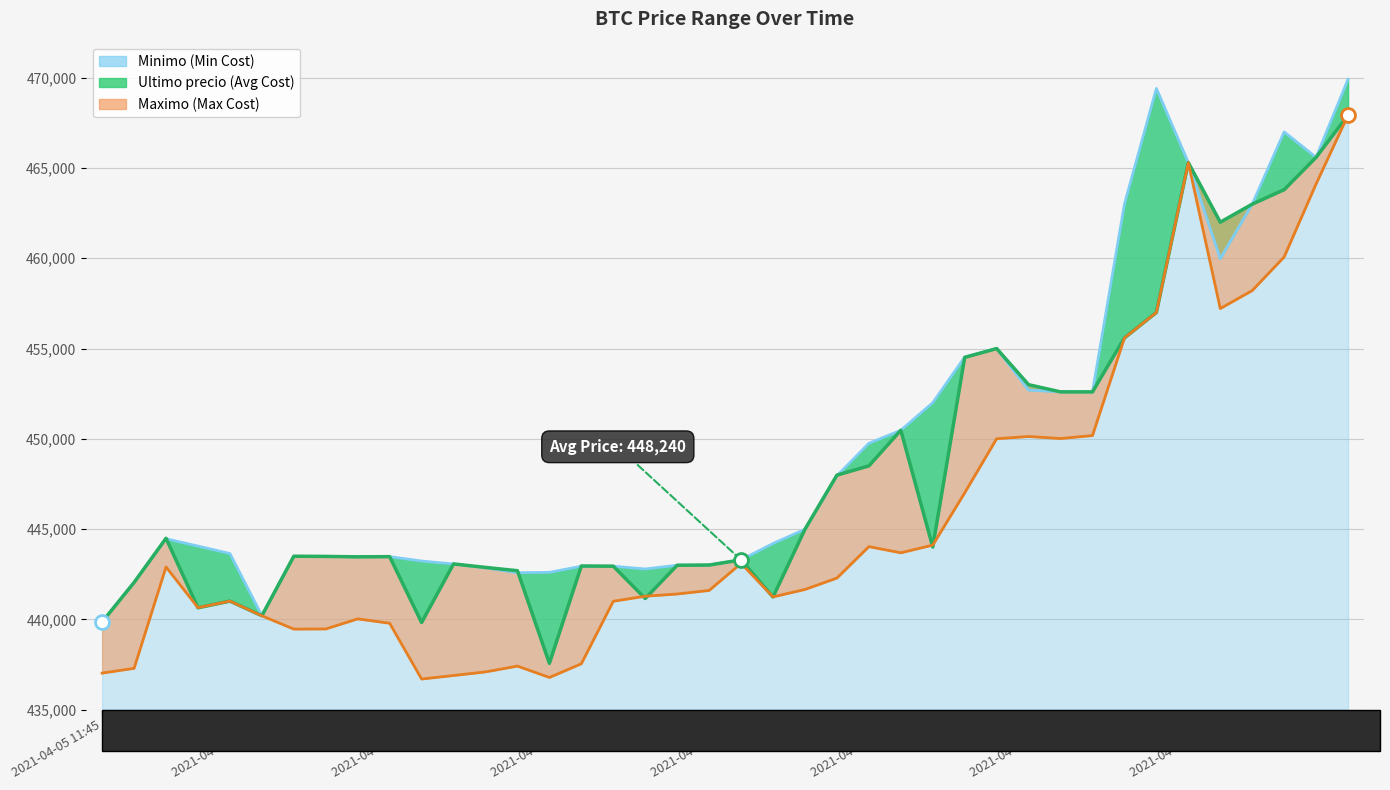

Is the value of Ultimo precio at 2021-04-05 19:17 greater than the value of Minimo at 2021-04-05 21:48?

No